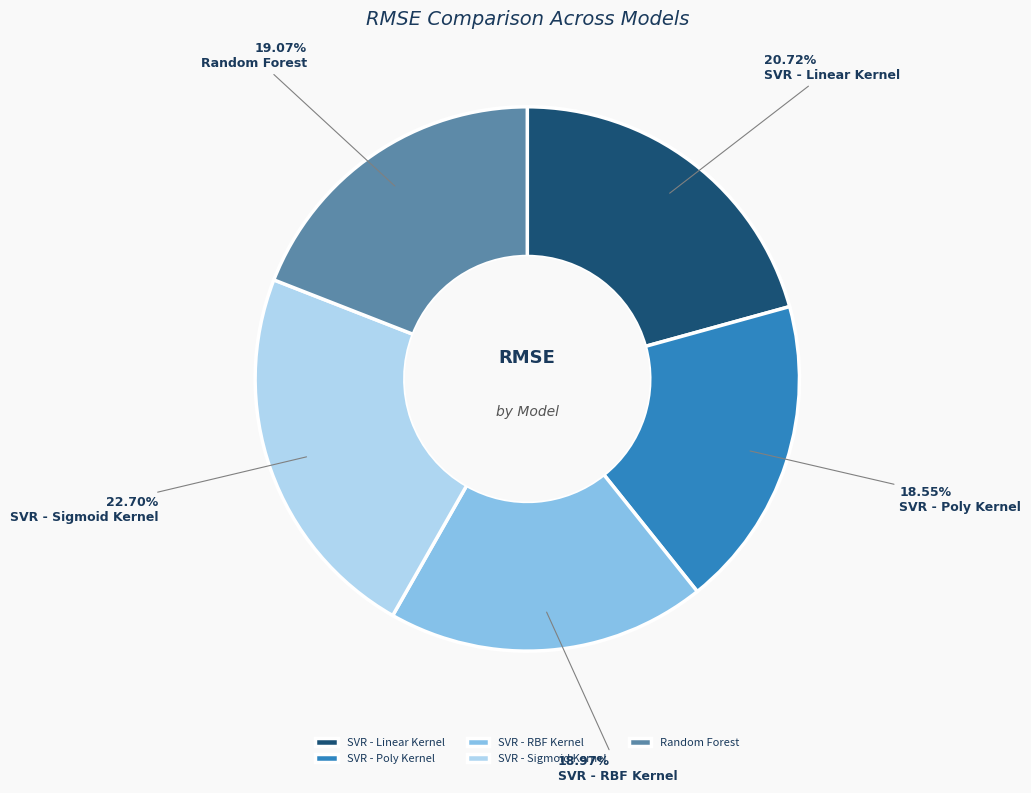

Does SVR - Sigmoid Kernel represent more than half of the total?

No